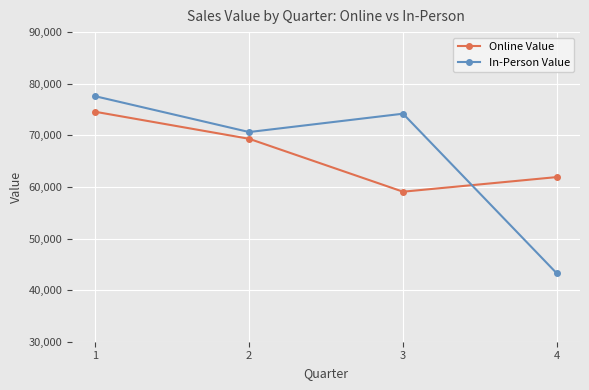

What is the value of the Online Value point at the 1st from the left?

74562